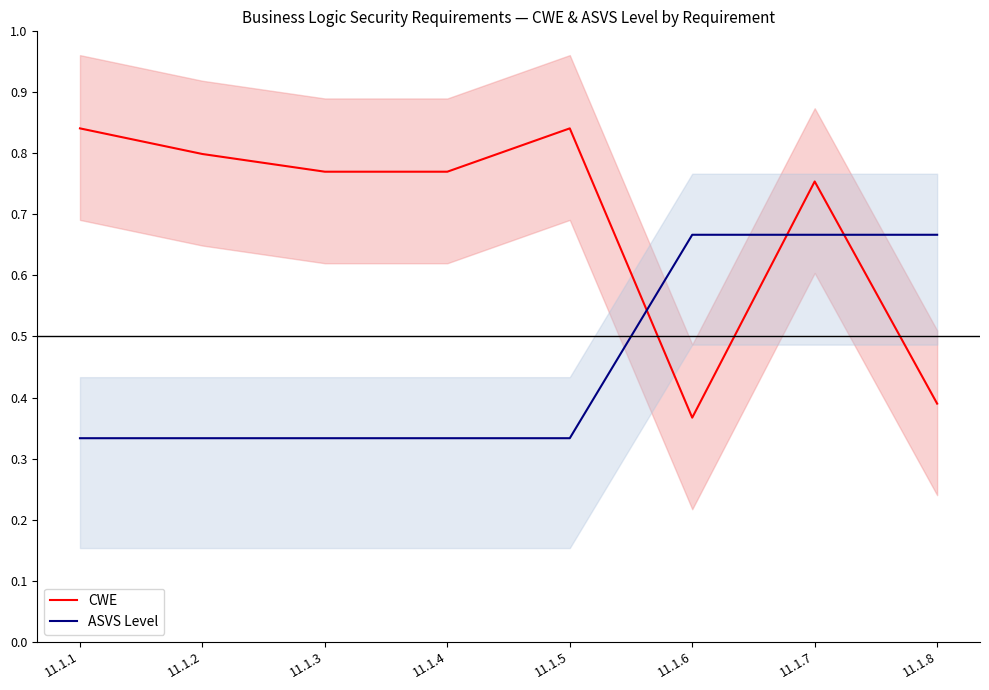

Rank the series at 11.1.1 from highest to lowest value.

CWE, ASVS Level